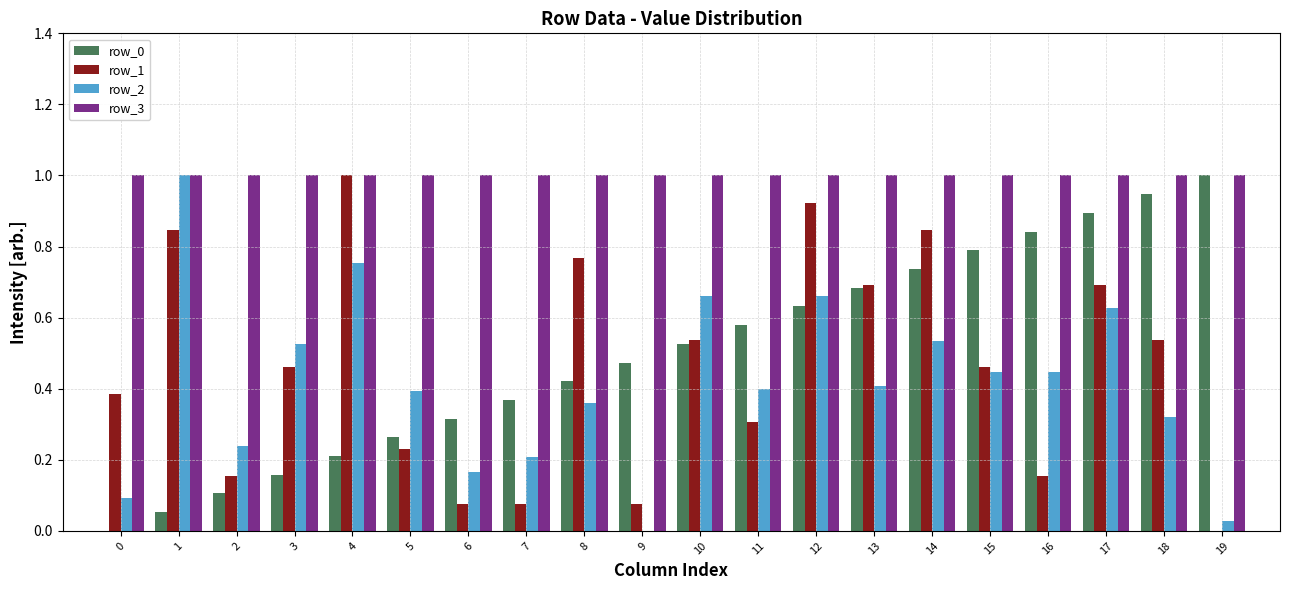

Which series has the largest total across all categories?

row_3